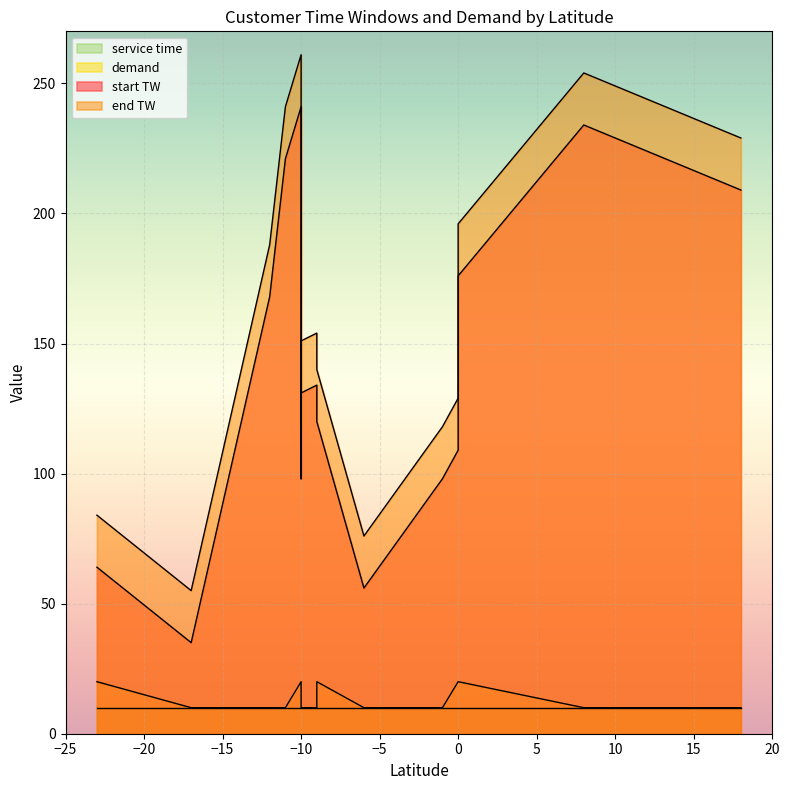

Reading left to right, transcribe all the data shown in this chart.

start TW: -12=168	-11=221	18=209	0=109	-10=131	-10=241	-9=134	0=176	-6=56	-9=120	-23=64	-10=98	-1=98	-17=35	8=234
end TW: -12=188	-11=241	18=229	0=129	-10=151	-10=261	-9=154	0=196	-6=76	-9=140	-23=84	-10=118	-1=118	-17=55	8=254
demand: -12=10	-11=10	18=10	0=20	-10=10	-10=20	-9=10	0=20	-6=10	-9=20	-23=20	-10=10	-1=10	-17=10	8=10
service time: -12=10	-11=10	18=10	0=10	-10=10	-10=10	-9=10	0=10	-6=10	-9=10	-23=10	-10=10	-1=10	-17=10	8=10